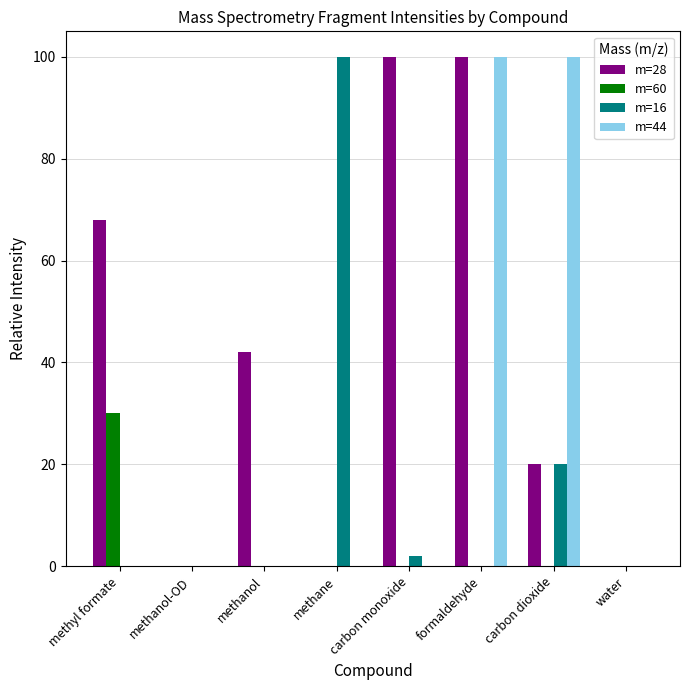

Which series has the largest total across all categories?

m=28